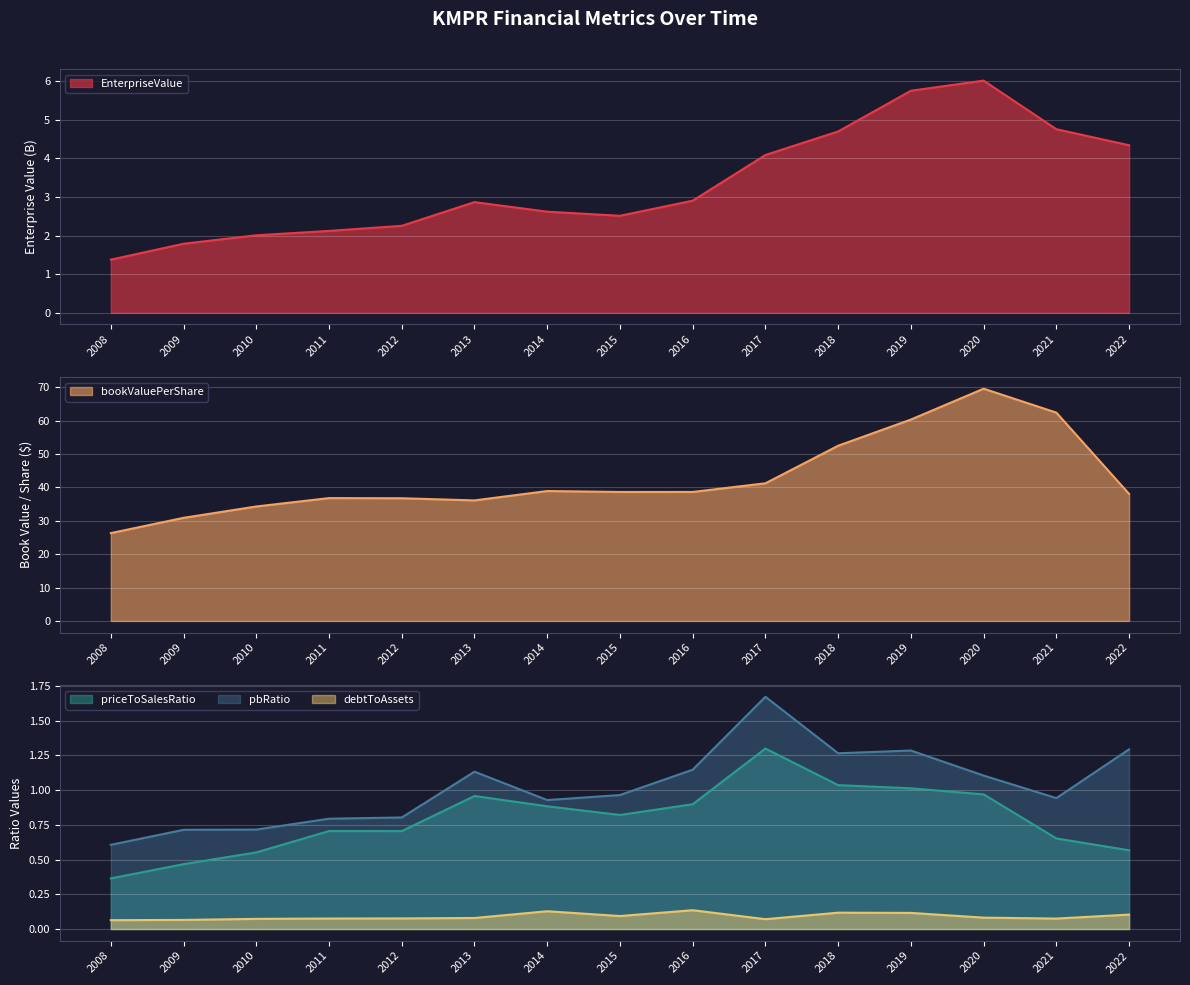

True or false: debtToAssets and priceToSalesRatio intersect in this chart.

False